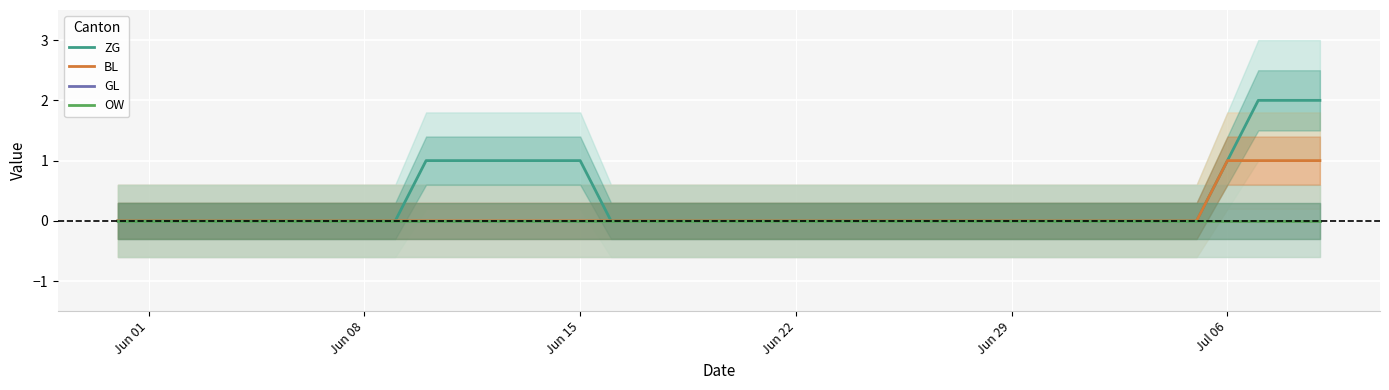

How many lines are shown in the chart?

4